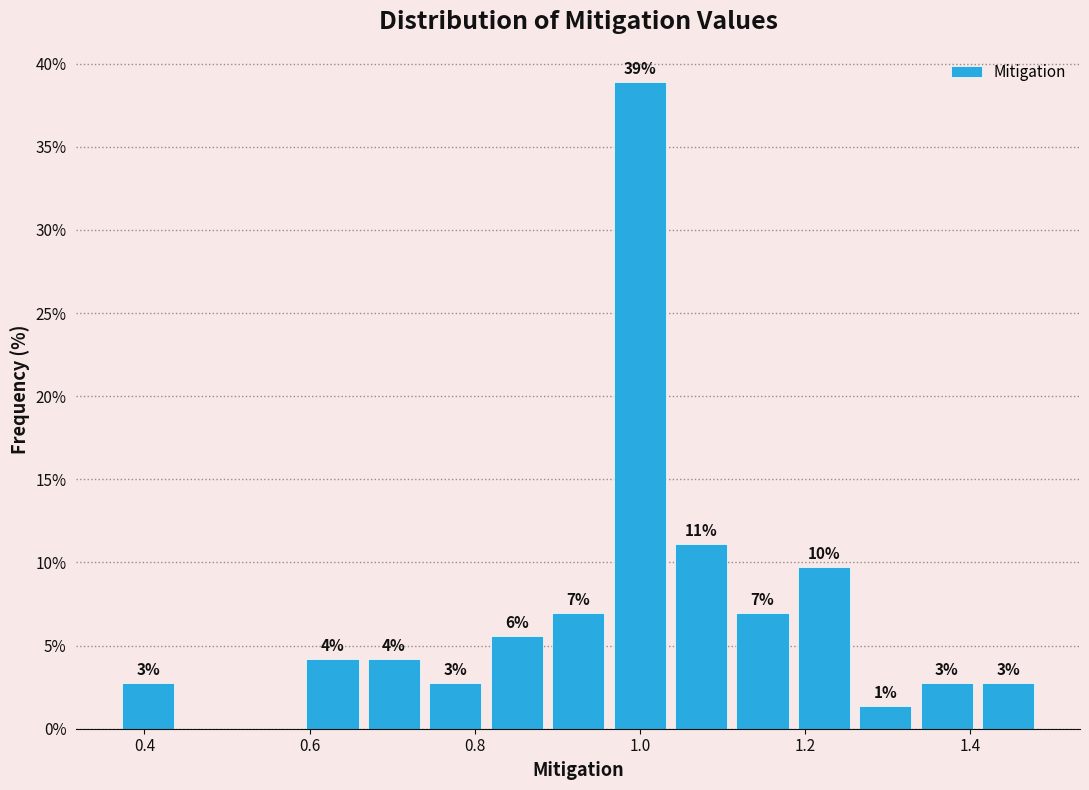

Read against the x-axis, roughly where is the centre of the tallest bar?

1.00